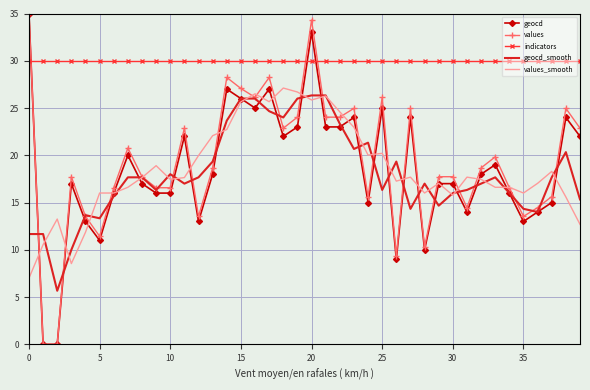

In geocd_smooth, how many points are lower than both neighbors (excluding endpoints)?

10